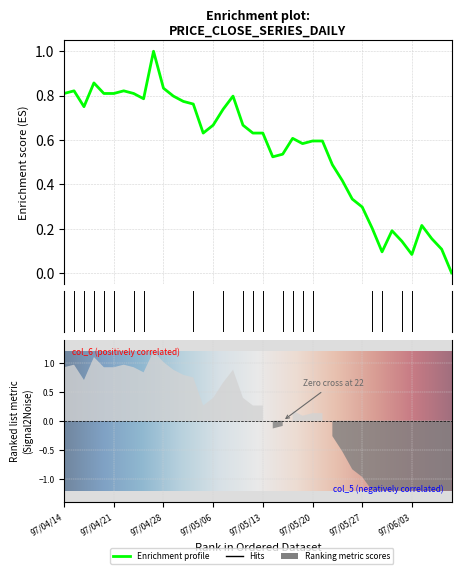

Where is the first local maximum for col_6 (Close)?

97/04/15